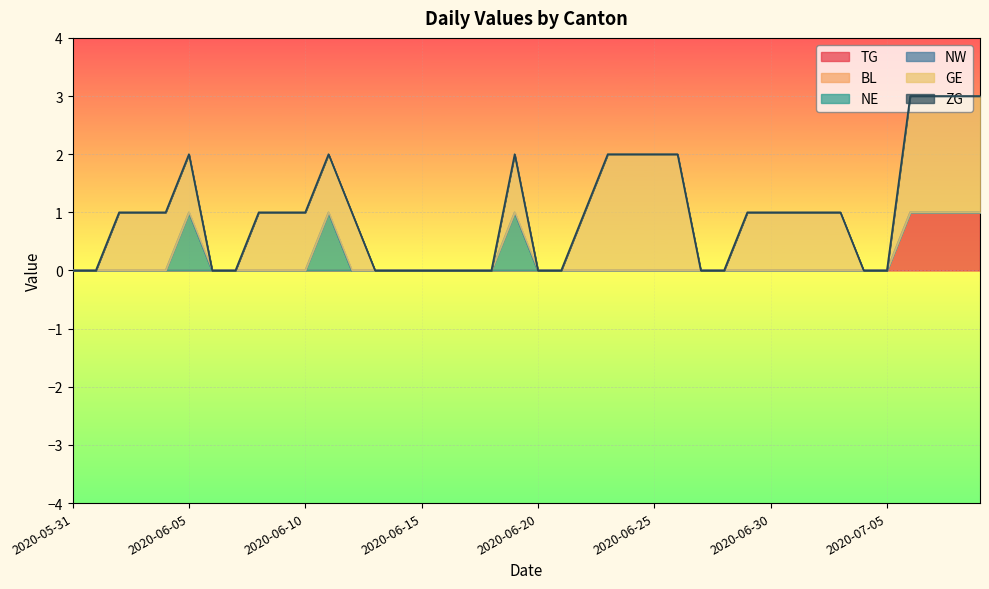

At which category is the sum across all series the highest?

2020-07-06